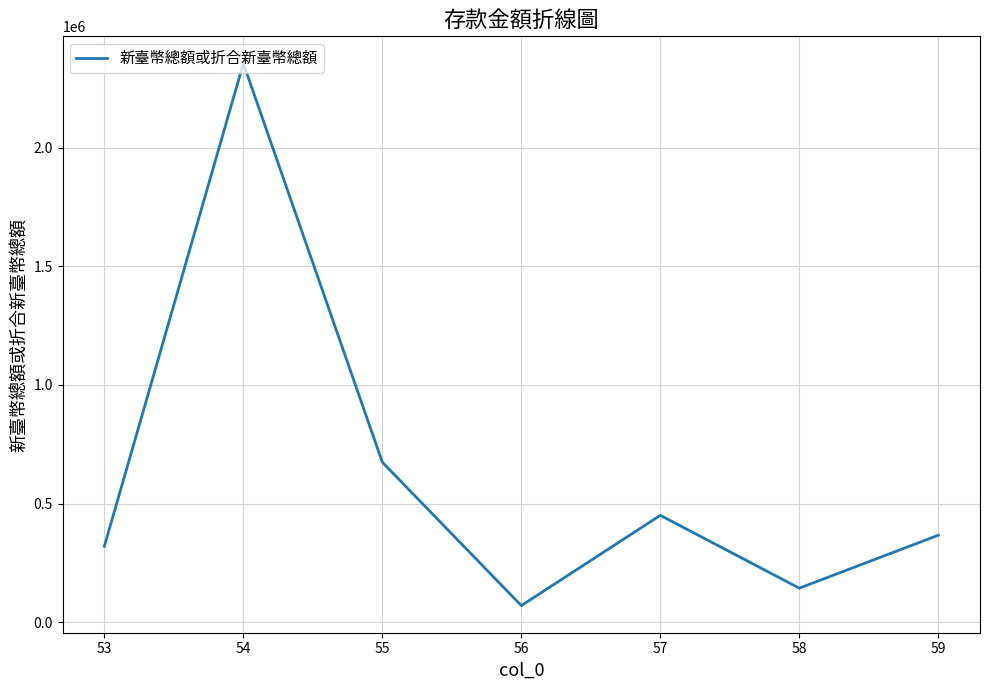

How many lines are shown in the chart?

1